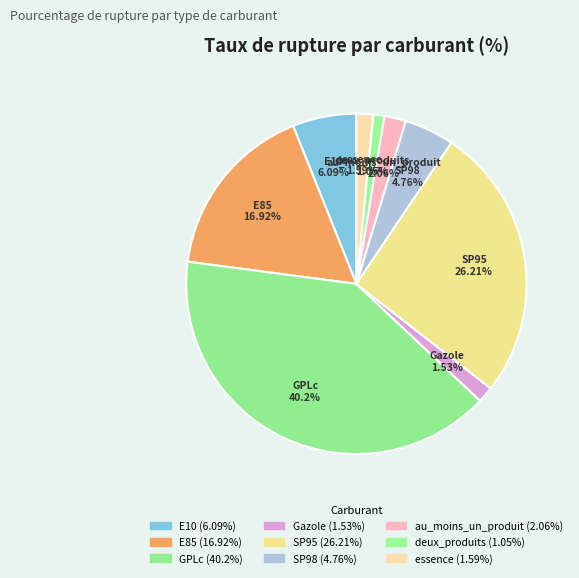

Is it true that SP95 is 36% of the pie?

False